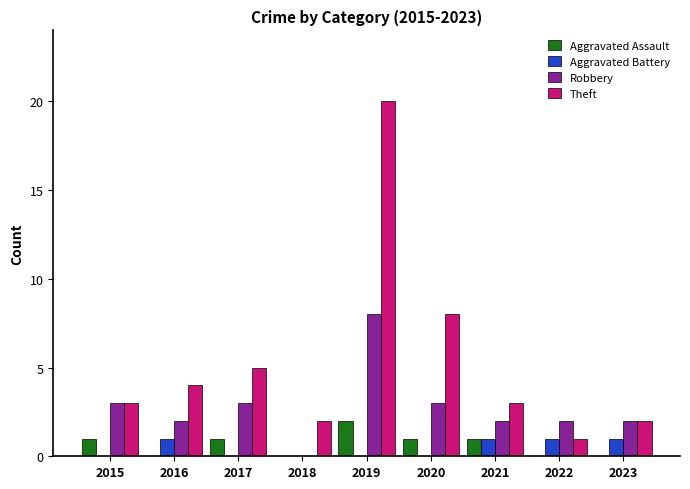

Does the chart contain stacked bars?

No